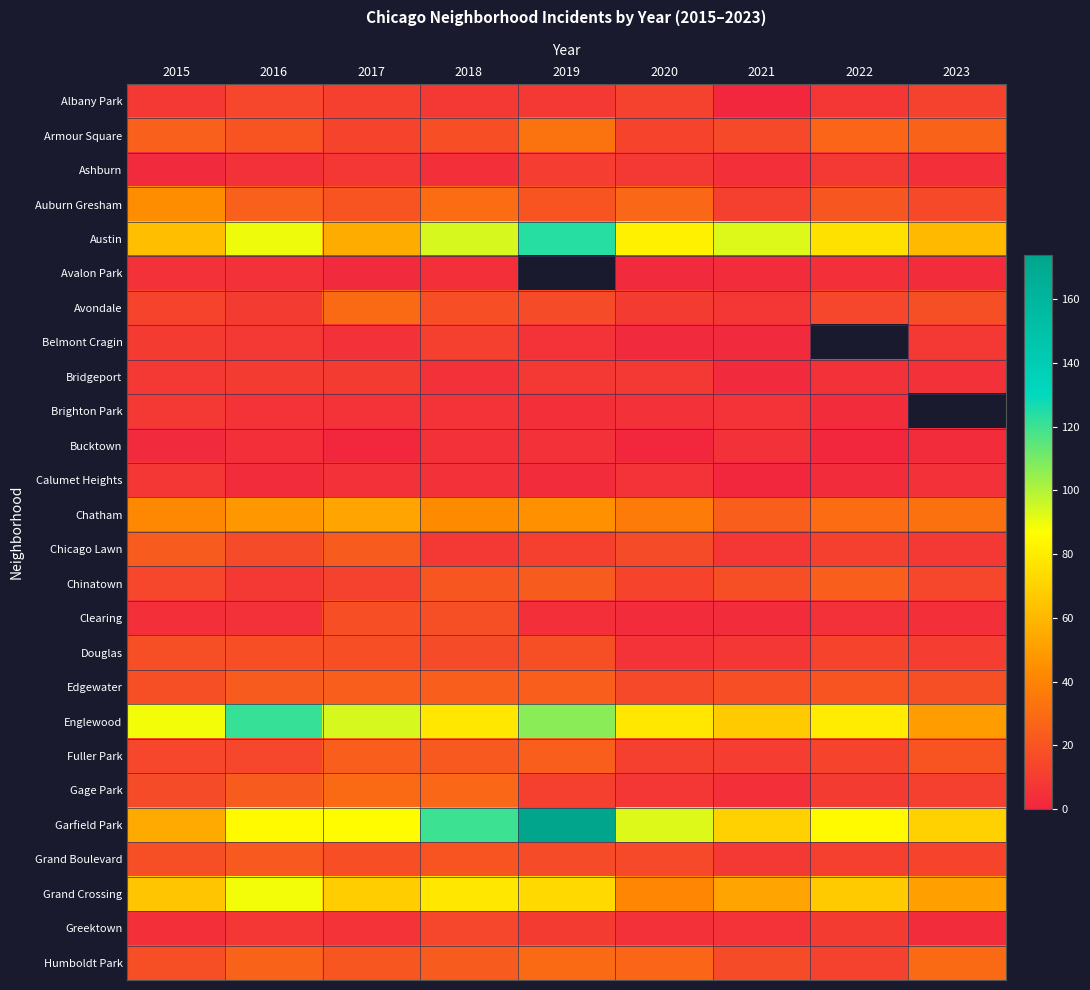

Is the value of Douglas at 2017 greater than the value of Bucktown at 2020?

Yes